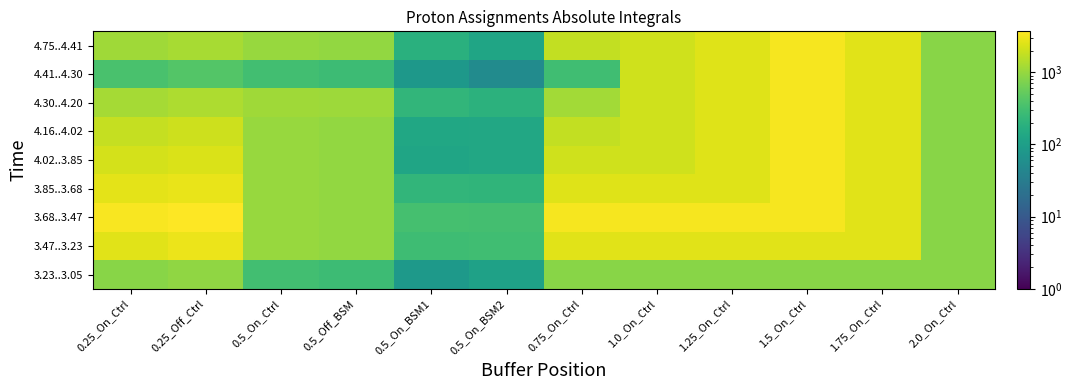

Reading left to right, what are all the values shown in this chart?

4.75..4.41: 0.25_On_Ctrl=1129.7	0.25_Off_Ctrl=1264.5	0.5_On_Ctrl=1034.0	0.5_Off_BSM=981.0	0.5_On_BSM1=181.6	0.5_On_BSM2=126.2	0.75_On_Ctrl=1737.0	1.0_On_Ctrl=2057.4	1.25_On_Ctrl=2486.6	1.5_On_Ctrl=3277.4	1.75_On_Ctrl=2577.7	2.0_On_Ctrl=844.7
4.41..4.30: 0.25_On_Ctrl=347.2	0.25_Off_Ctrl=405.9	0.5_On_Ctrl=311.4	0.5_Off_BSM=281.7	0.5_On_BSM1=79.5	0.5_On_BSM2=52.1	0.75_On_Ctrl=296.1	1.0_On_Ctrl=2057.4	1.25_On_Ctrl=2486.6	1.5_On_Ctrl=3277.4	1.75_On_Ctrl=2577.7	2.0_On_Ctrl=844.7
4.30..4.20: 0.25_On_Ctrl=1238.4	0.25_Off_Ctrl=1364.3	0.5_On_Ctrl=1132.0	0.5_Off_BSM=1110.3	0.5_On_BSM1=221.0	0.5_On_BSM2=197.8	0.75_On_Ctrl=1201.4	1.0_On_Ctrl=2057.4	1.25_On_Ctrl=2486.6	1.5_On_Ctrl=3277.4	1.75_On_Ctrl=2577.7	2.0_On_Ctrl=844.7
4.16..4.02: 0.25_On_Ctrl=1811.2	0.25_Off_Ctrl=1945.6	0.5_On_Ctrl=1034.0	0.5_Off_BSM=981.0	0.5_On_BSM1=134.3	0.5_On_BSM2=135.8	0.75_On_Ctrl=1737.0	1.0_On_Ctrl=2057.4	1.25_On_Ctrl=2486.6	1.5_On_Ctrl=3277.4	1.75_On_Ctrl=2577.7	2.0_On_Ctrl=844.7
4.02..3.85: 0.25_On_Ctrl=2162.0	0.25_Off_Ctrl=2287.7	0.5_On_Ctrl=1034.0	0.5_Off_BSM=981.0	0.5_On_BSM1=125.7	0.5_On_BSM2=136.7	0.75_On_Ctrl=2057.4	1.0_On_Ctrl=2057.4	1.25_On_Ctrl=2486.6	1.5_On_Ctrl=3277.4	1.75_On_Ctrl=2577.7	2.0_On_Ctrl=844.7
3.85..3.68: 0.25_On_Ctrl=2600.6	0.25_Off_Ctrl=2826.9	0.5_On_Ctrl=1034.0	0.5_Off_BSM=981.0	0.5_On_BSM1=226.3	0.5_On_BSM2=215.6	0.75_On_Ctrl=2486.6	1.0_On_Ctrl=2486.6	1.25_On_Ctrl=2486.6	1.5_On_Ctrl=3277.4	1.75_On_Ctrl=2577.7	2.0_On_Ctrl=844.7
3.68..3.47: 0.25_On_Ctrl=3367.7	0.25_Off_Ctrl=3694.2	0.5_On_Ctrl=1034.0	0.5_Off_BSM=981.0	0.5_On_BSM1=326.5	0.5_On_BSM2=320.7	0.75_On_Ctrl=3277.4	1.0_On_Ctrl=3277.4	1.25_On_Ctrl=3277.4	1.5_On_Ctrl=3277.4	1.75_On_Ctrl=2577.7	2.0_On_Ctrl=844.7
3.47..3.23: 0.25_On_Ctrl=2583.9	0.25_Off_Ctrl=2870.6	0.5_On_Ctrl=1034.0	0.5_Off_BSM=981.0	0.5_On_BSM1=286.6	0.5_On_BSM2=301.4	0.75_On_Ctrl=2577.7	1.0_On_Ctrl=2577.7	1.25_On_Ctrl=2577.7	1.5_On_Ctrl=2577.7	1.75_On_Ctrl=2577.7	2.0_On_Ctrl=844.7
3.23..3.05: 0.25_On_Ctrl=849.8	0.25_Off_Ctrl=931.9	0.5_On_Ctrl=311.4	0.5_Off_BSM=281.7	0.5_On_BSM1=82.1	0.5_On_BSM2=108.4	0.75_On_Ctrl=844.7	1.0_On_Ctrl=844.7	1.25_On_Ctrl=844.7	1.5_On_Ctrl=844.7	1.75_On_Ctrl=844.7	2.0_On_Ctrl=844.7